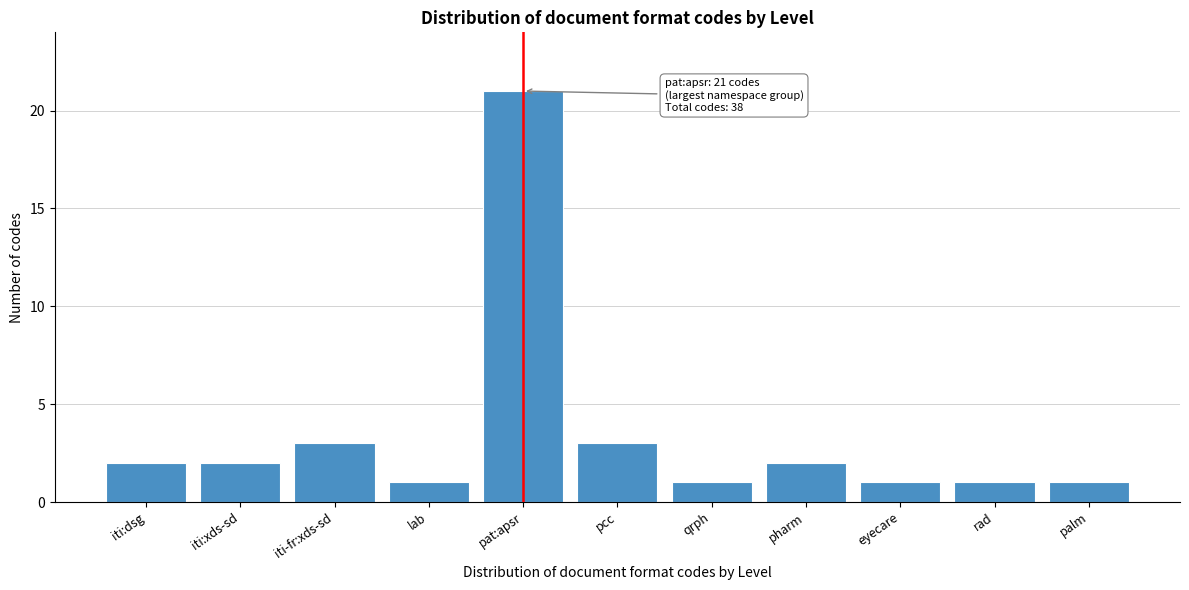

Reading left to right, list all the values displayed in this chart.

2	2	3	1	21	3	1	2	1	1	1